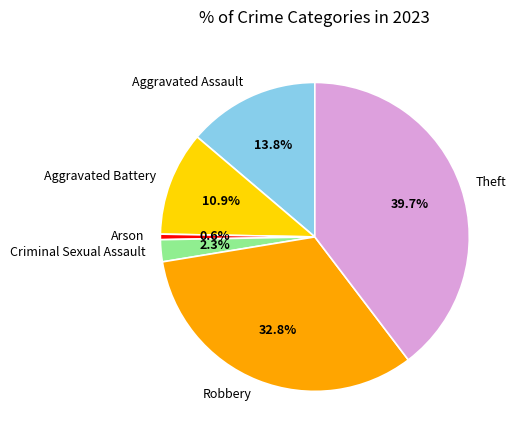

To the nearest percent, what is the difference between the largest and smallest slice percentages?

39%